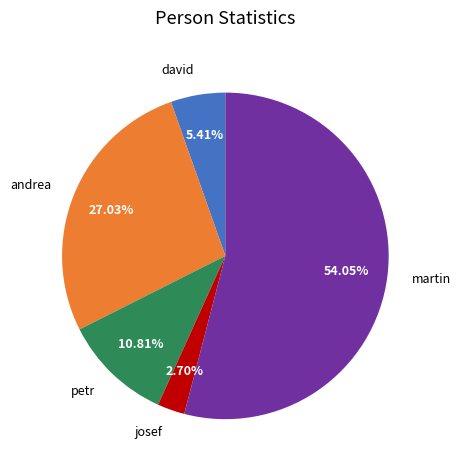

What is the ratio of the value at andrea to the value at david?

5.0